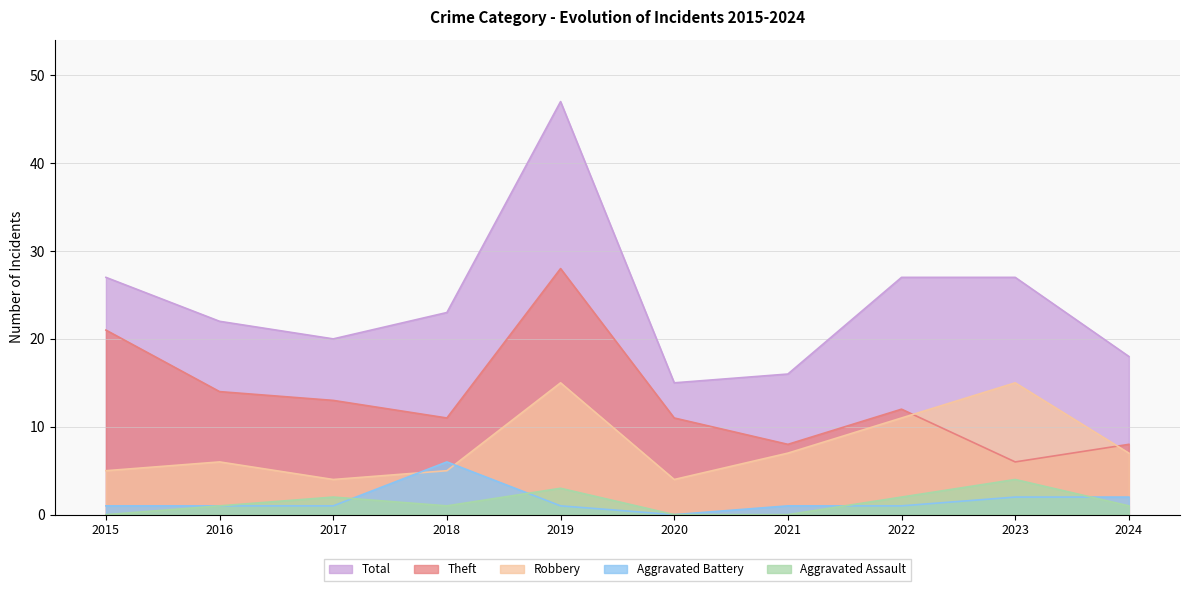

Count the number of categories in the chart.

10